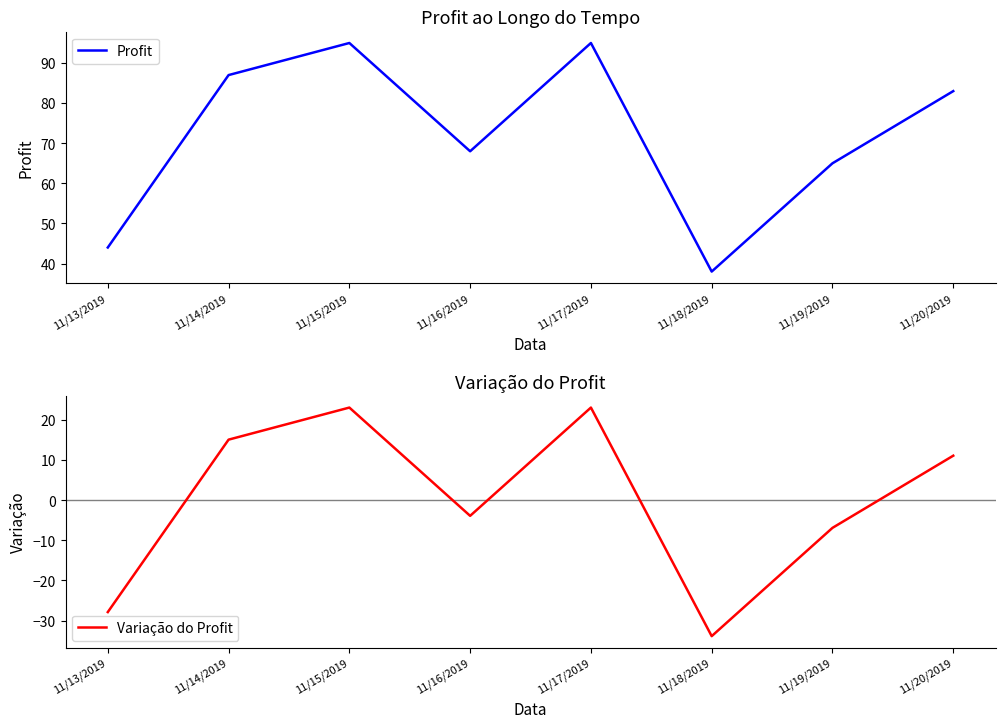

Is it true that Variação do Profit equals -5.7 at 11/16/2019?

False